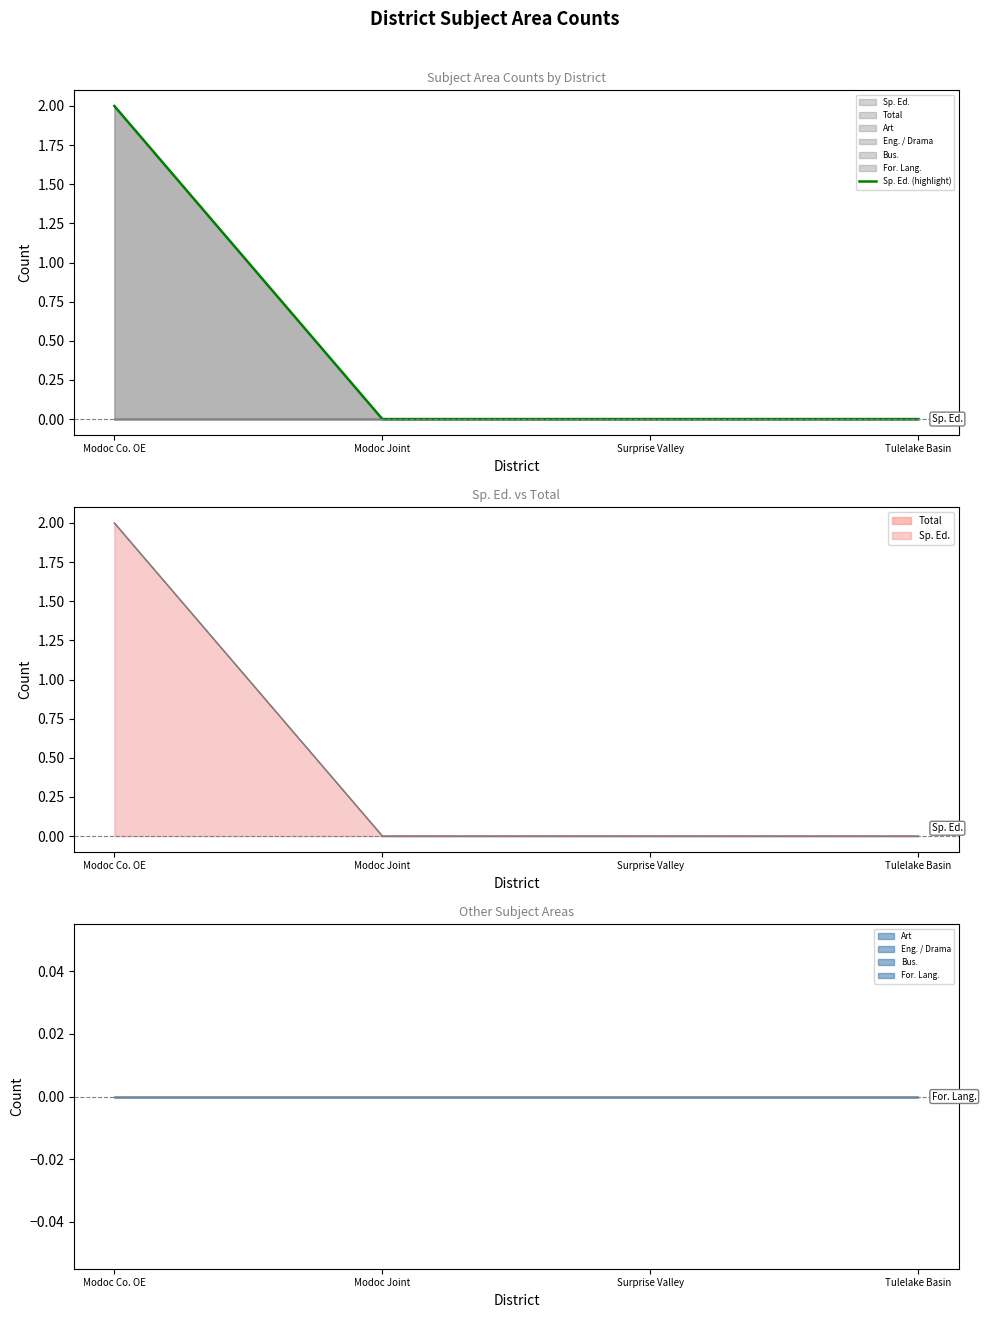

Reading left to right, list all the values displayed in this chart.

2	0	0	0